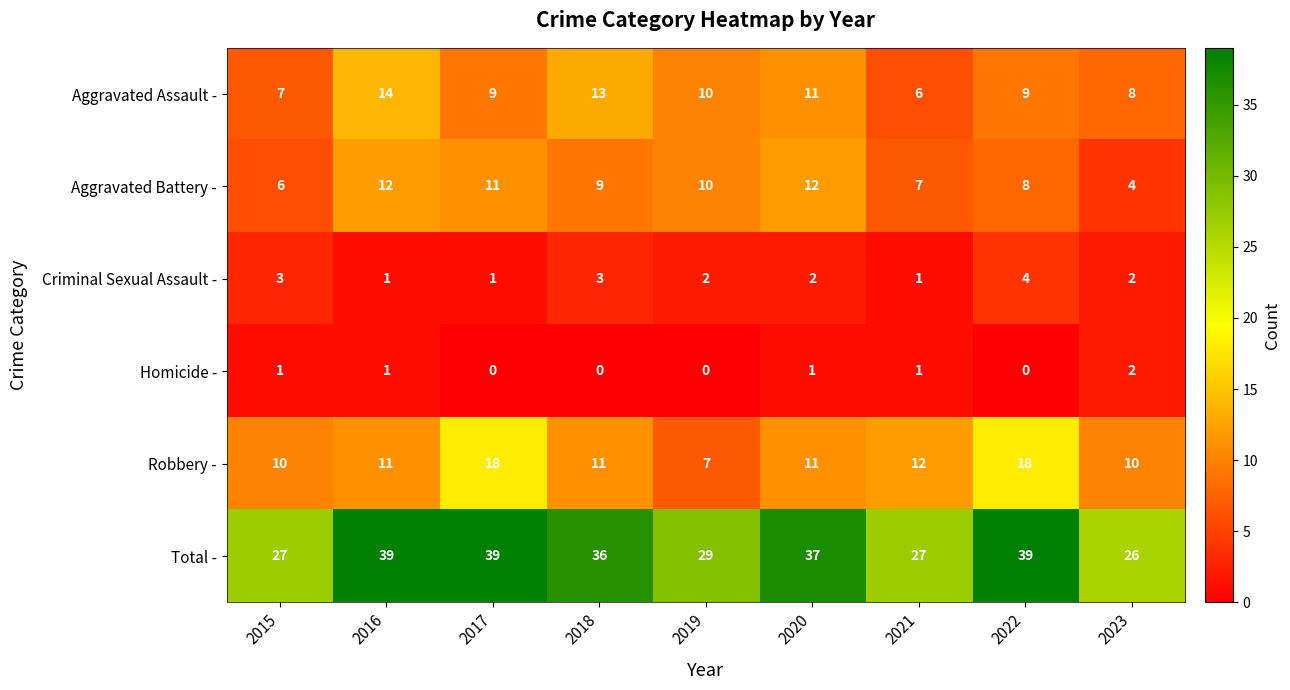

List the series in order of their peak value, lowest first.

Homicide -, Criminal Sexual Assault -, Aggravated Battery -, Aggravated Assault -, Robbery -, Total -